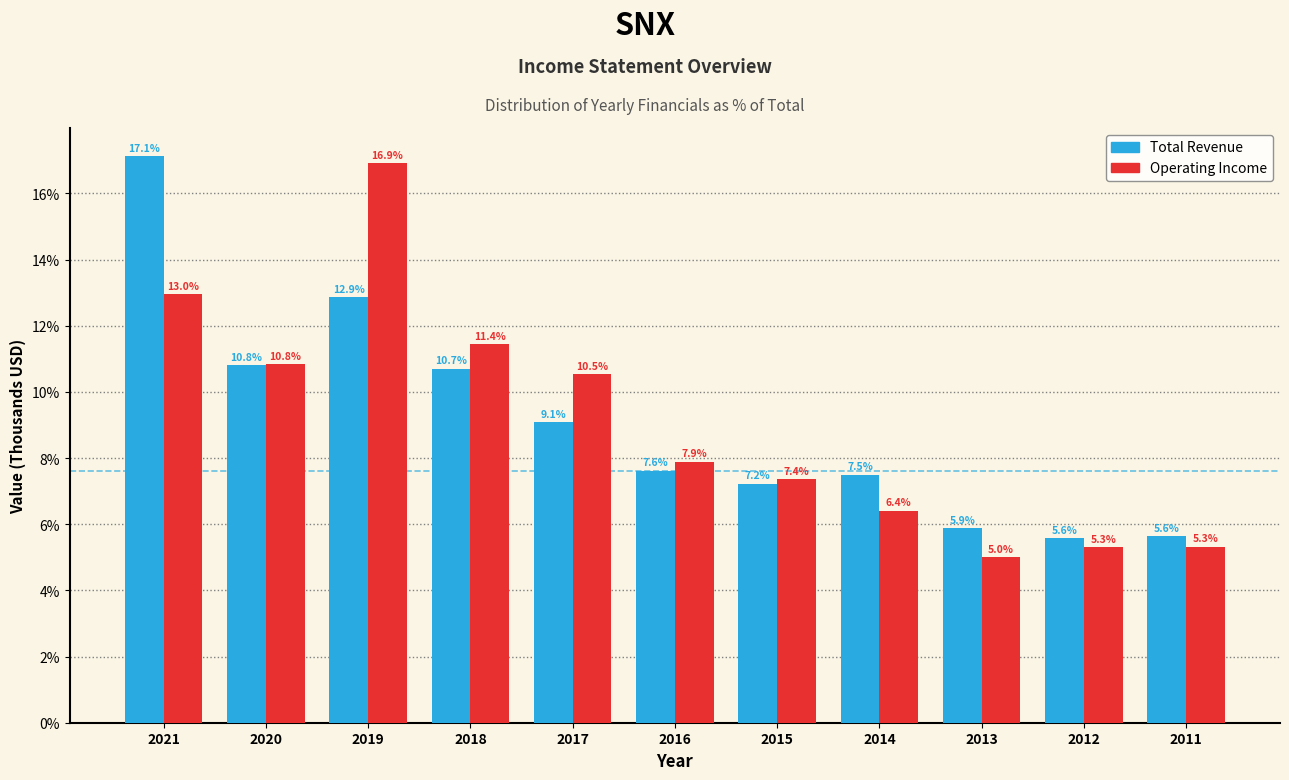

Reading left to right, what are all the values shown in this chart?

Total Revenue: 17.1	10.8	12.9	10.7	9.1	7.6	7.2	7.5	5.9	5.6	5.6
Operating Income: 13.0	10.8	16.9	11.4	10.5	7.9	7.4	6.4	5.0	5.3	5.3